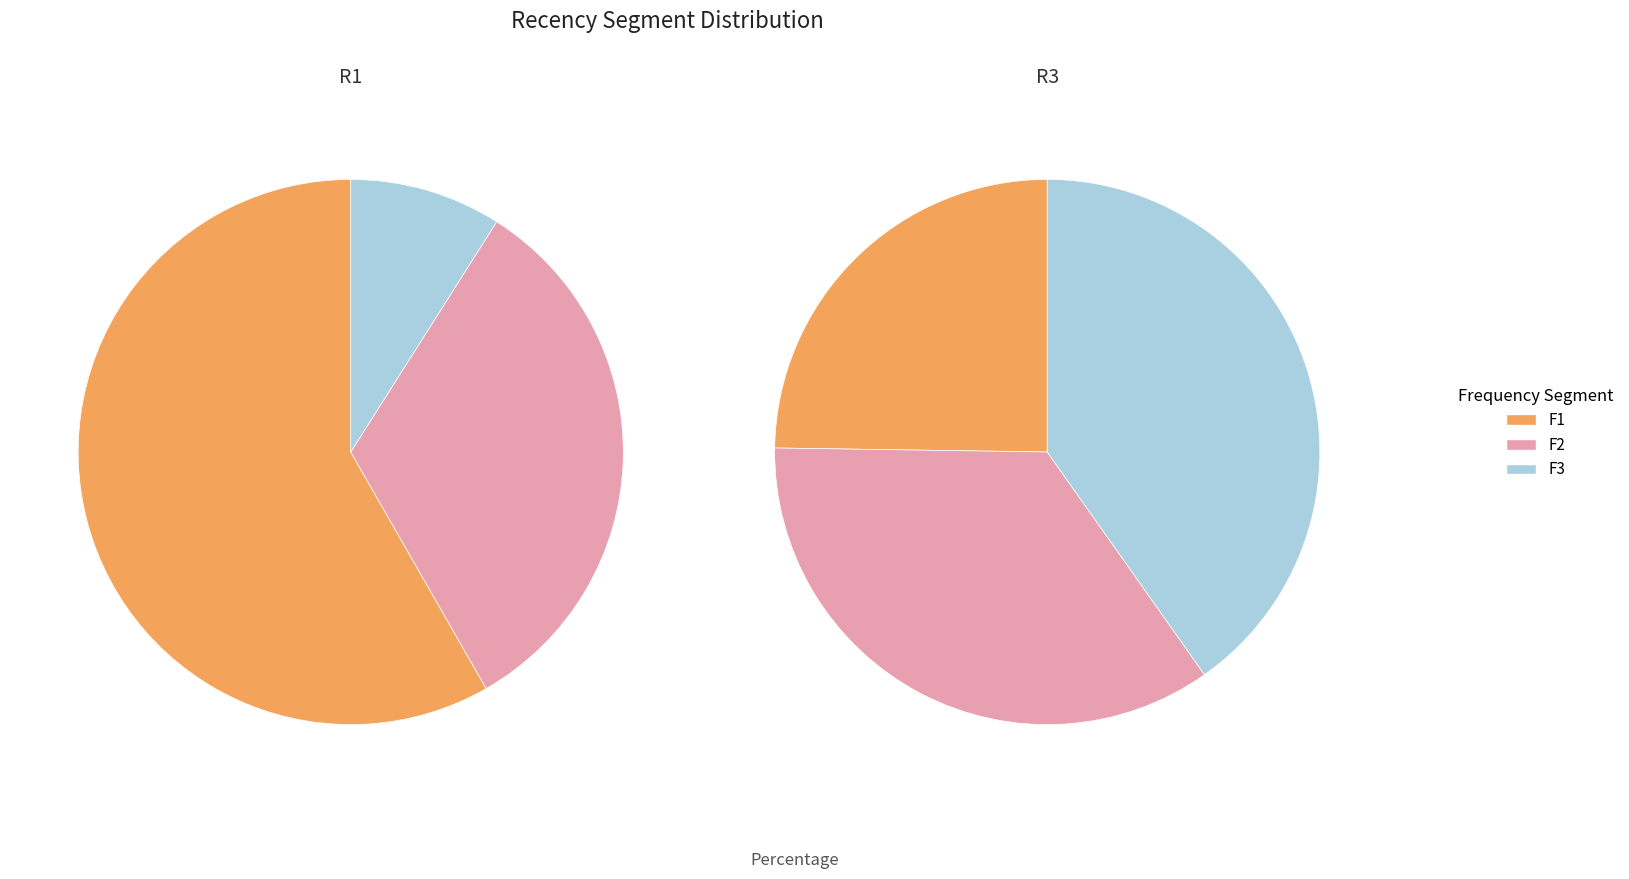

Which has a higher value, F3 or F2?

F2